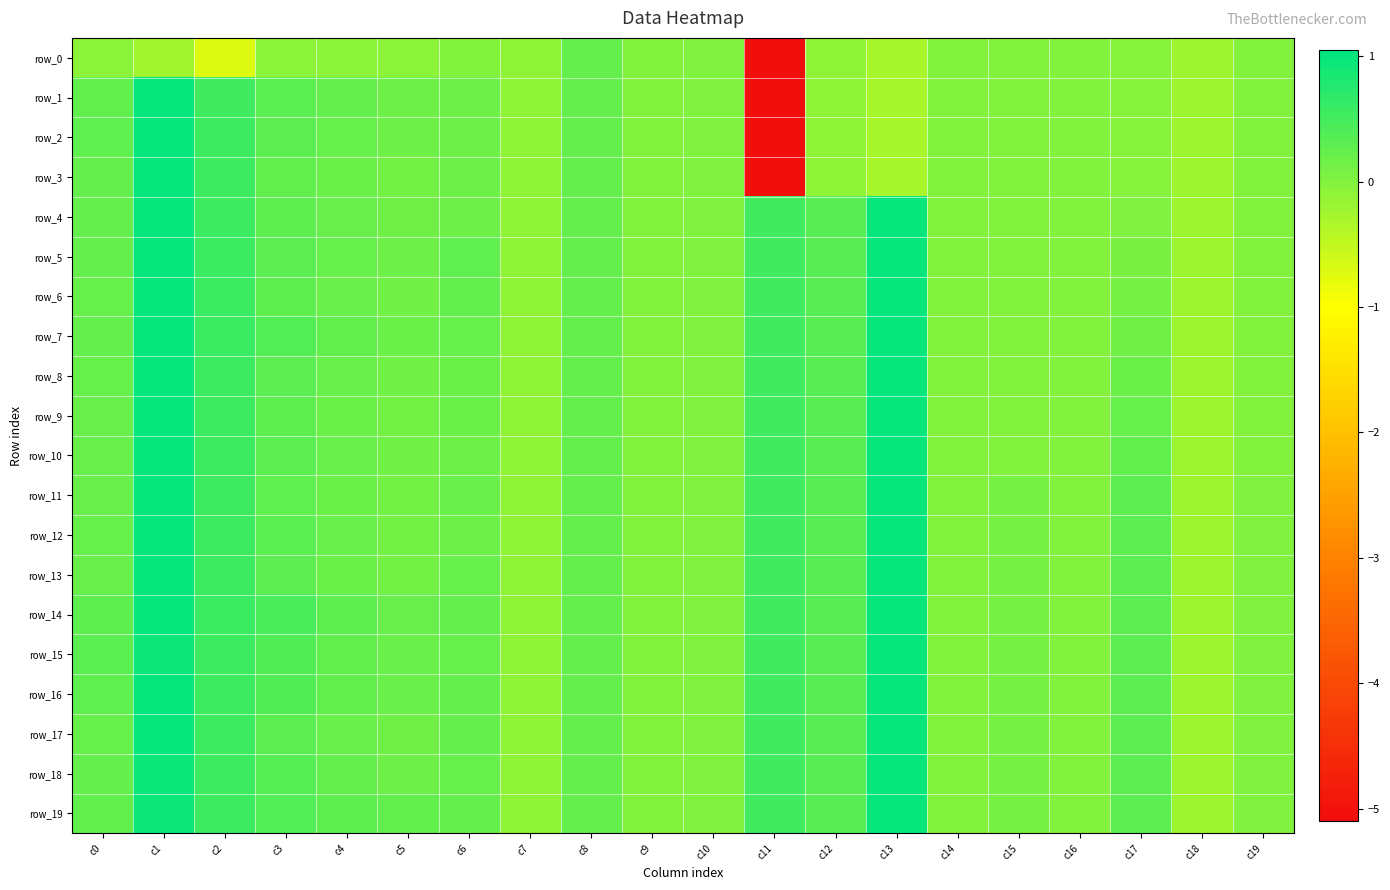

At which label is row_4 closest to 0?

c9